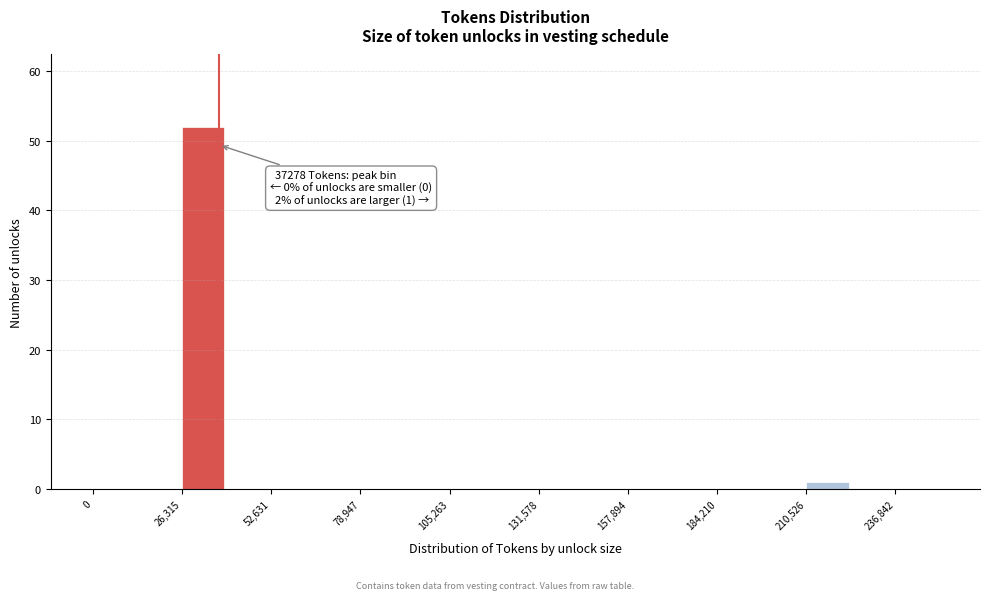

Read against the x-axis, roughly where is the centre of the tallest bar?

35000